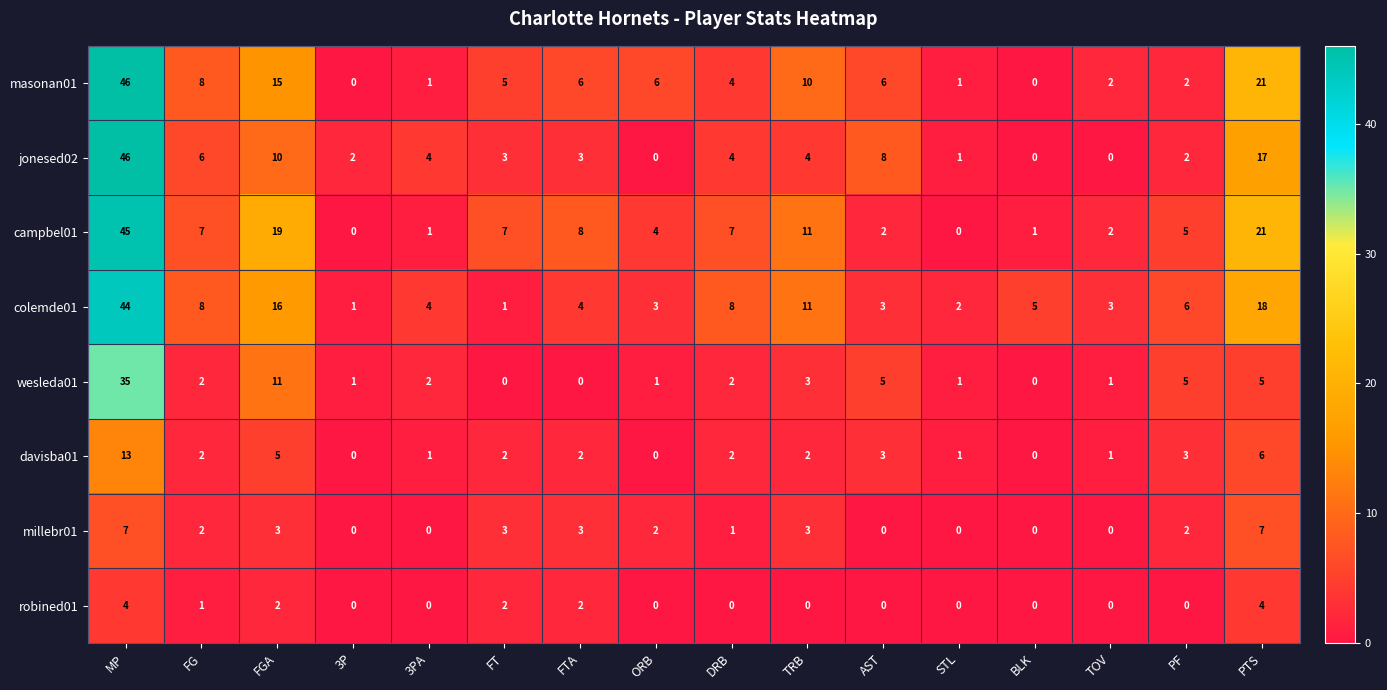

Is it true that millebr01 equals 3 at PF?

False